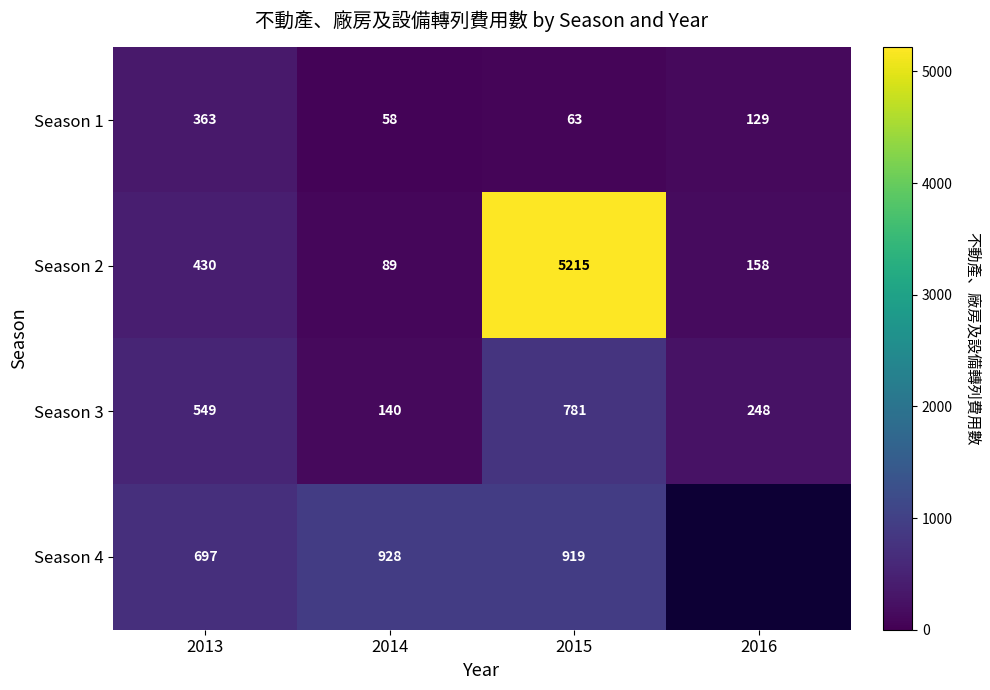

Which label corresponds to the smallest value in the chart?

2014